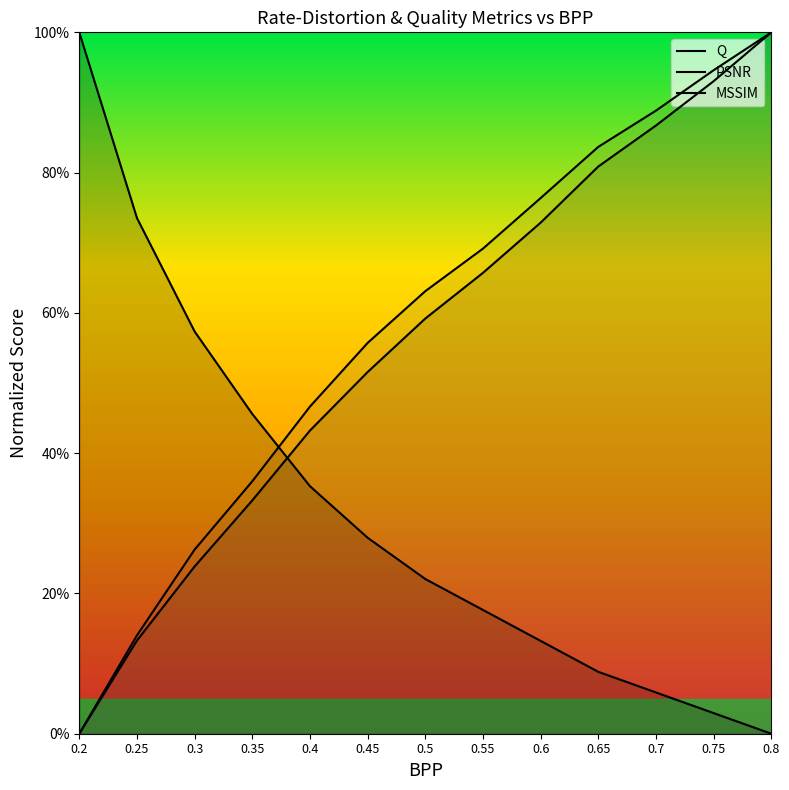

List the series in order of their peak value, lowest first.

Q, PSNR, MSSIM